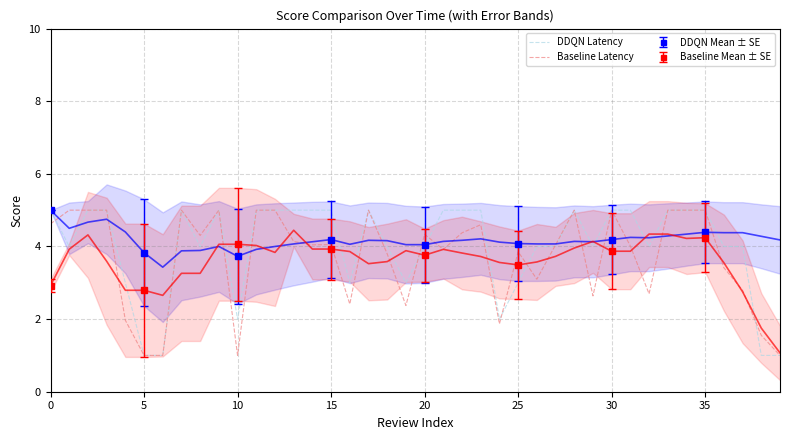

What is the spread (max minus min) of values at 29?

1.4